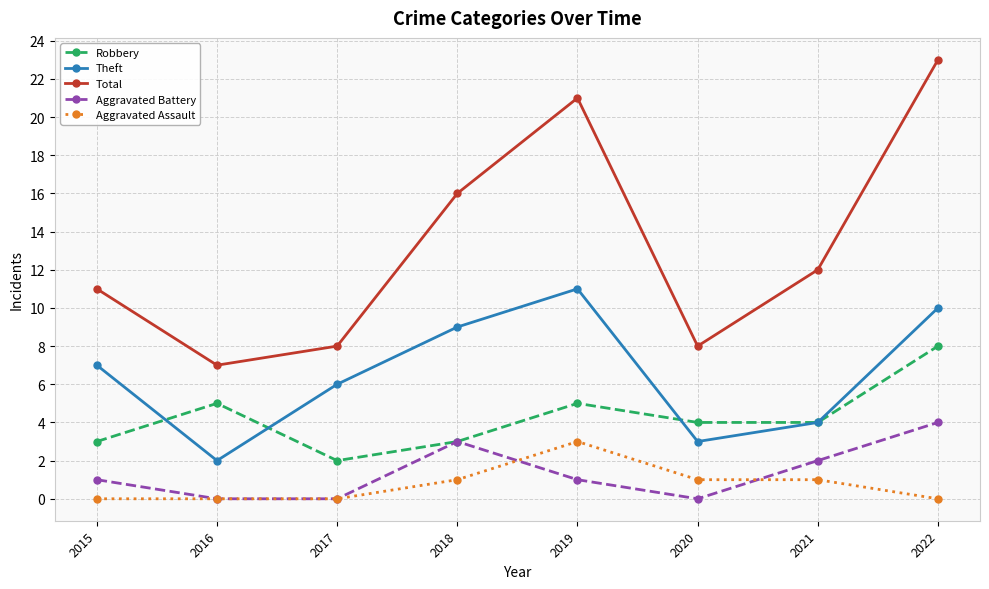

What is the difference between the second highest and second lowest values in the Aggravated Assault series?

1